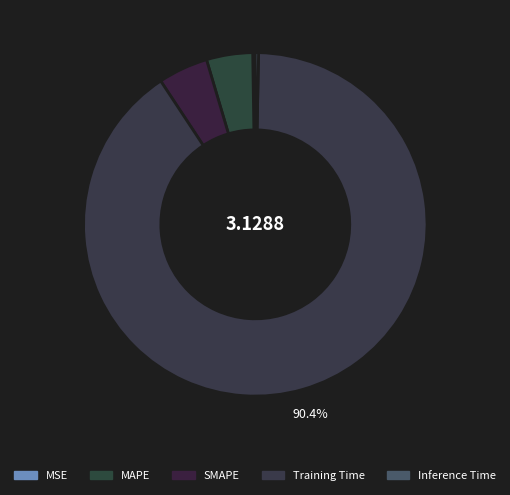

Which has a higher value, Inference Time or SMAPE?

SMAPE